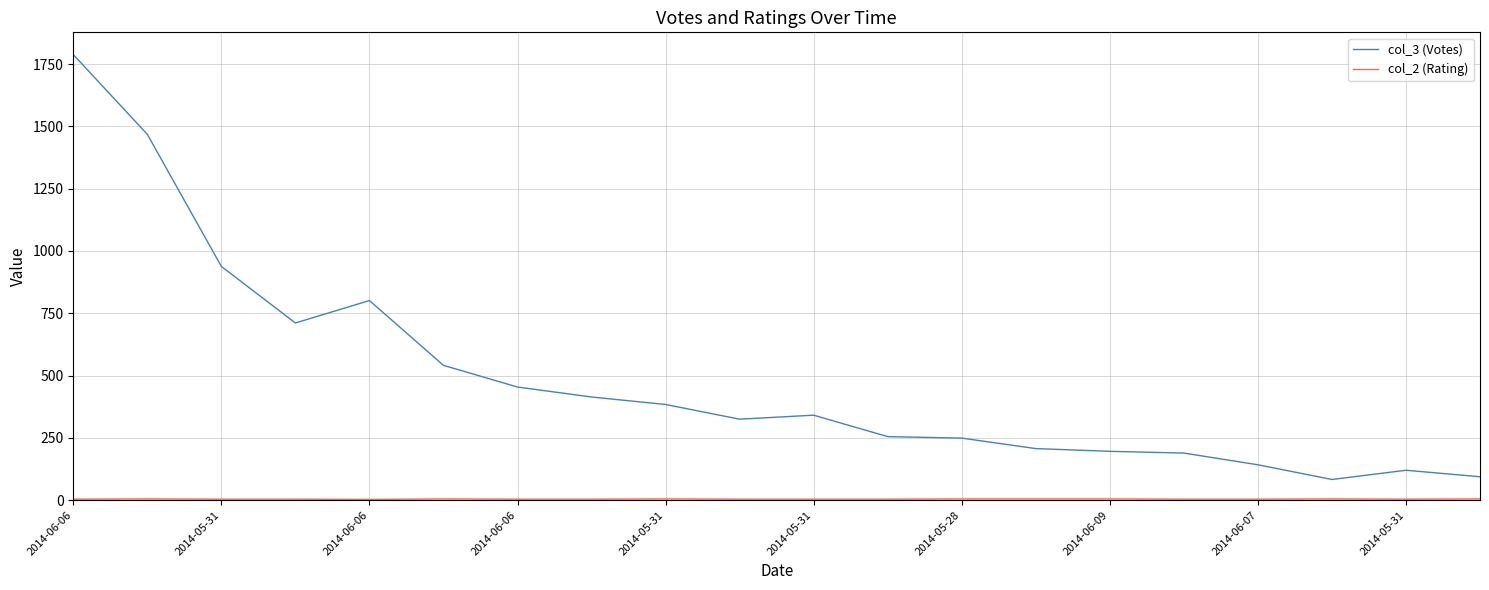

Which series has the largest total across all categories?

col_3 (Votes)